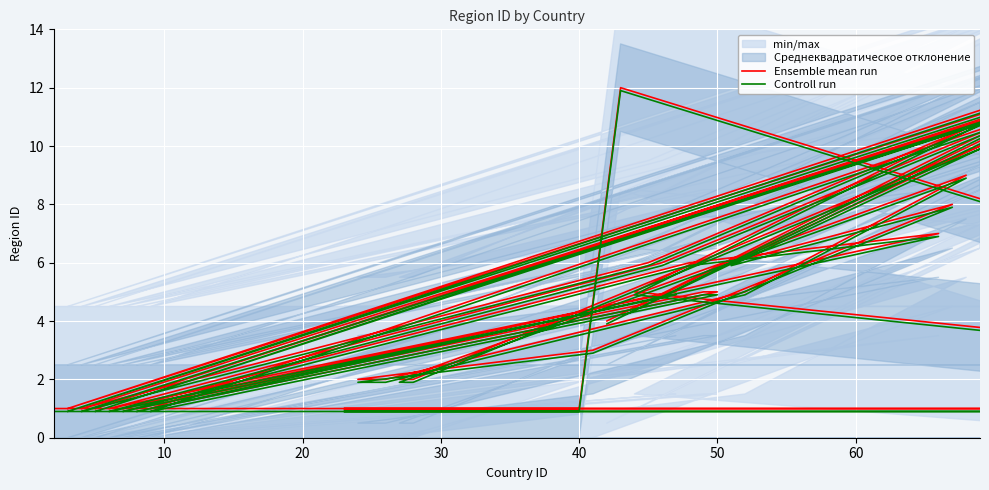

Is the value of Controll run at 38 greater than the value of Ensemble mean run at 29?

No